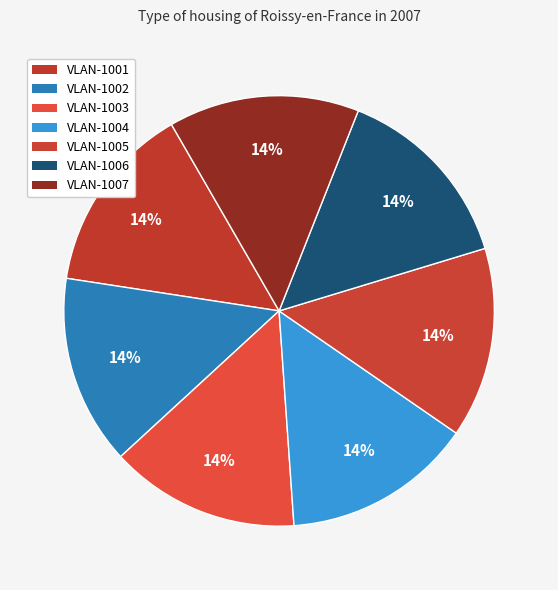

How many segments does this pie chart have?

7